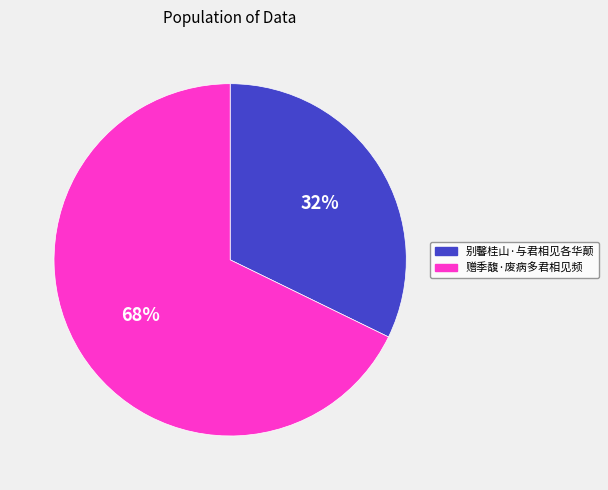

How many slices are in this pie chart?

2